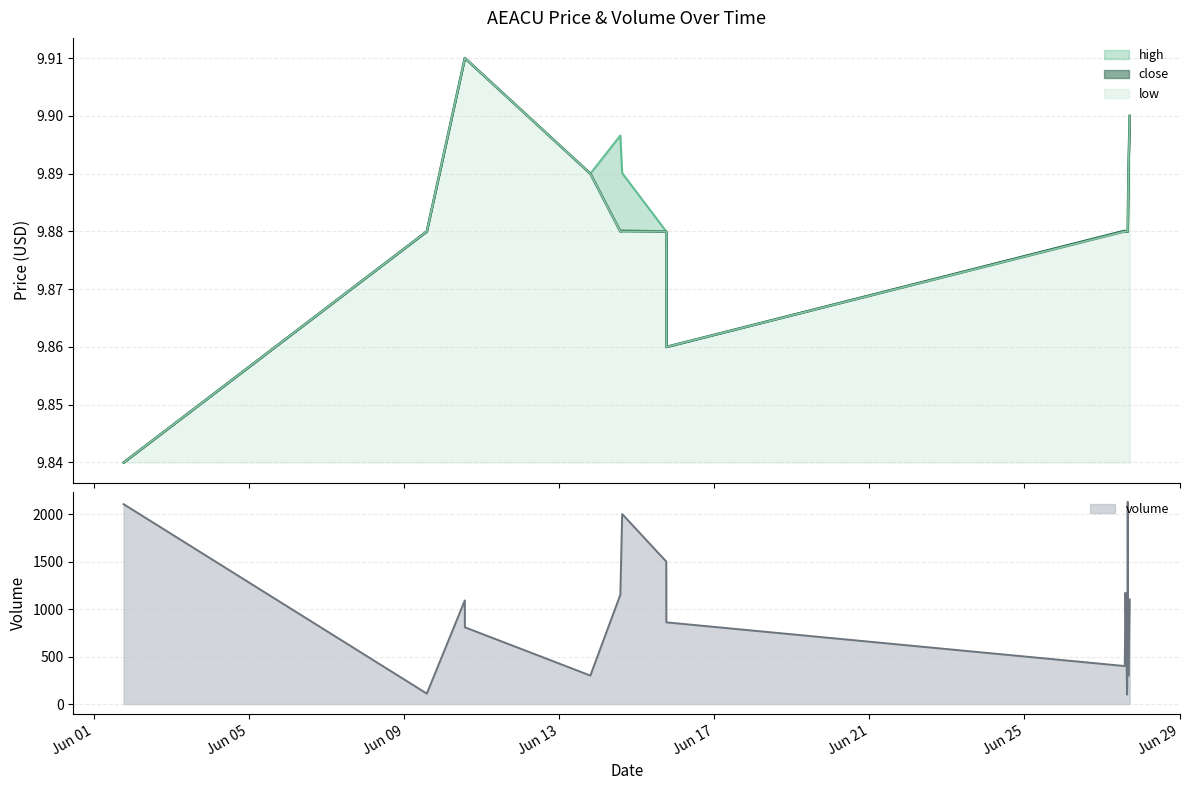

At which label does low reach its minimum?

2022-06-01 18:17:00